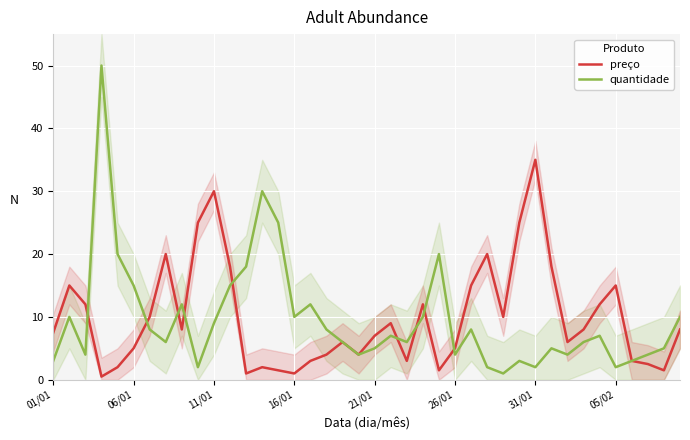

What is the highest value of the preço series?

35.0